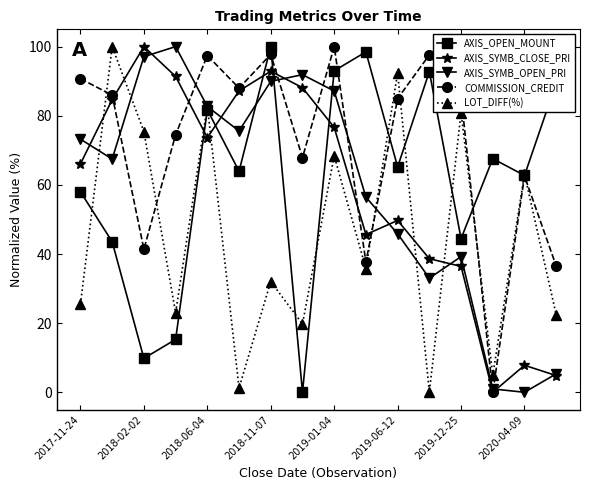

Which series has the largest total across all categories?

COMMISSION_CREDIT